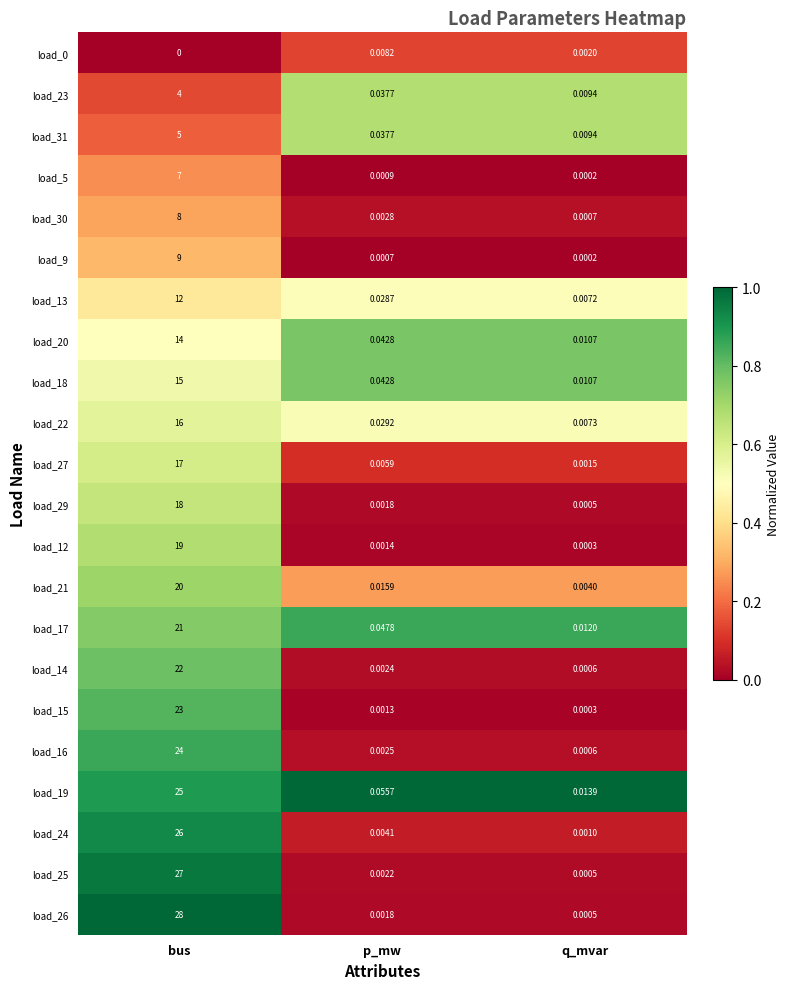

Is the value of load_22 at bus greater than the value of load_19 at p_mw?

Yes